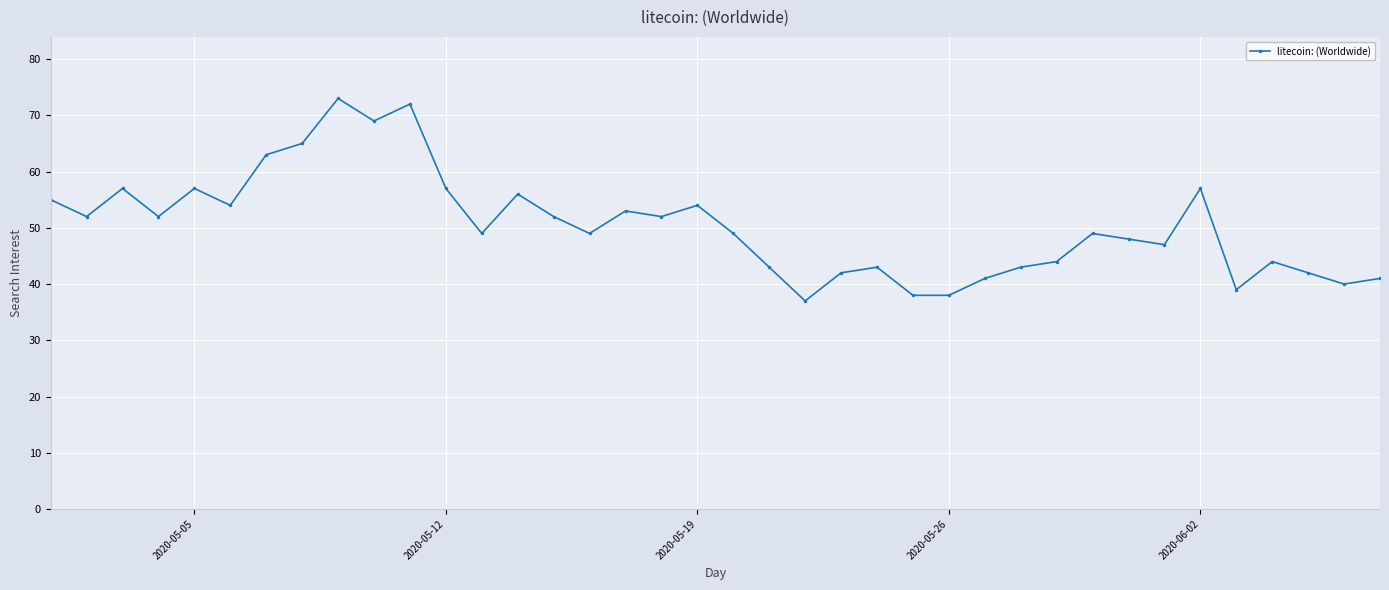

True or false: the data has more than 0 interior local peaks.

True